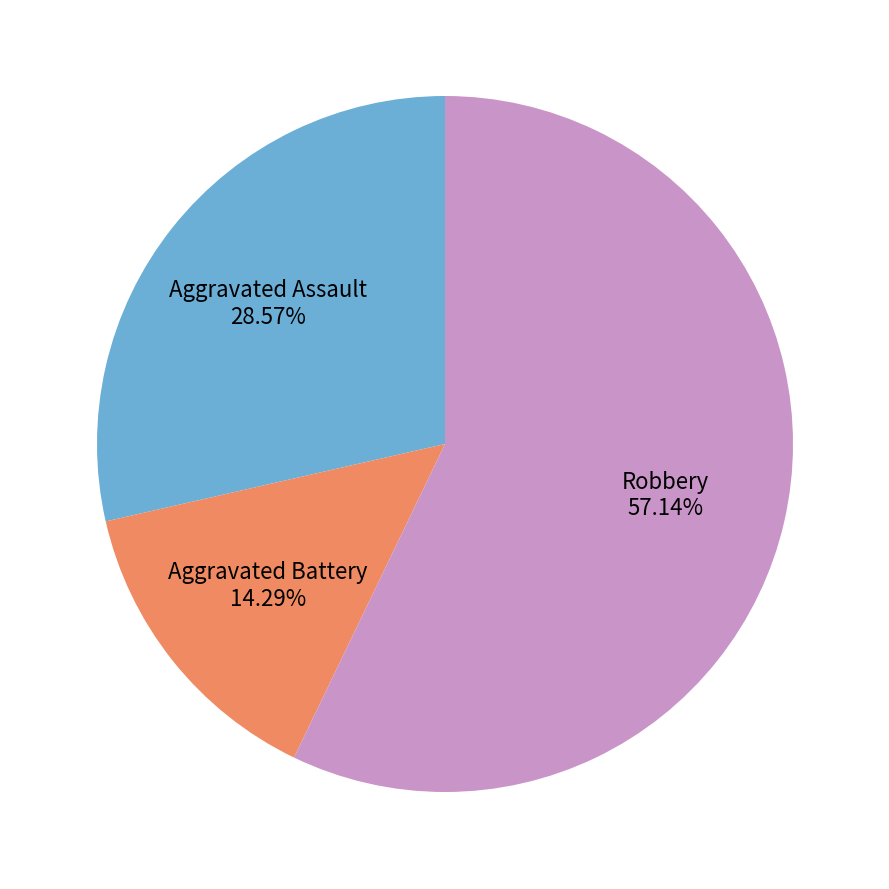

To the nearest percent, what is the average slice percentage?

33%